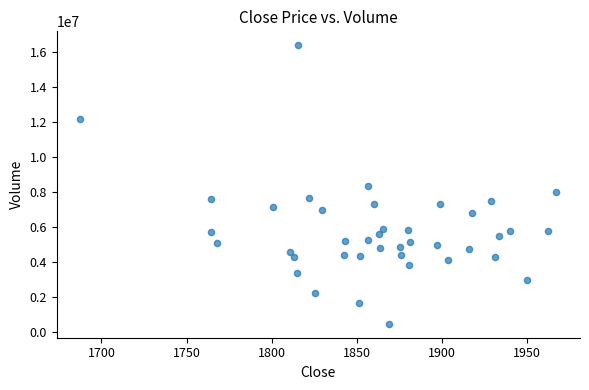

What is the range of Y values (max minus min)?

15924281